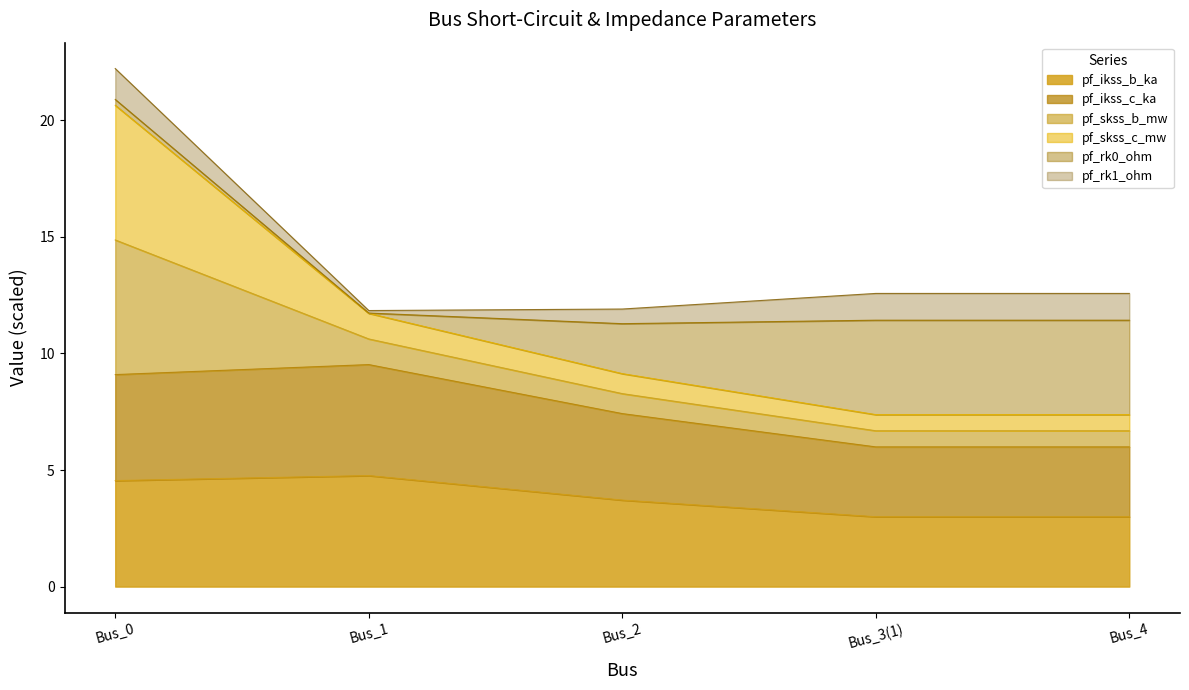

At which category is the sum across all series the highest?

Bus_0